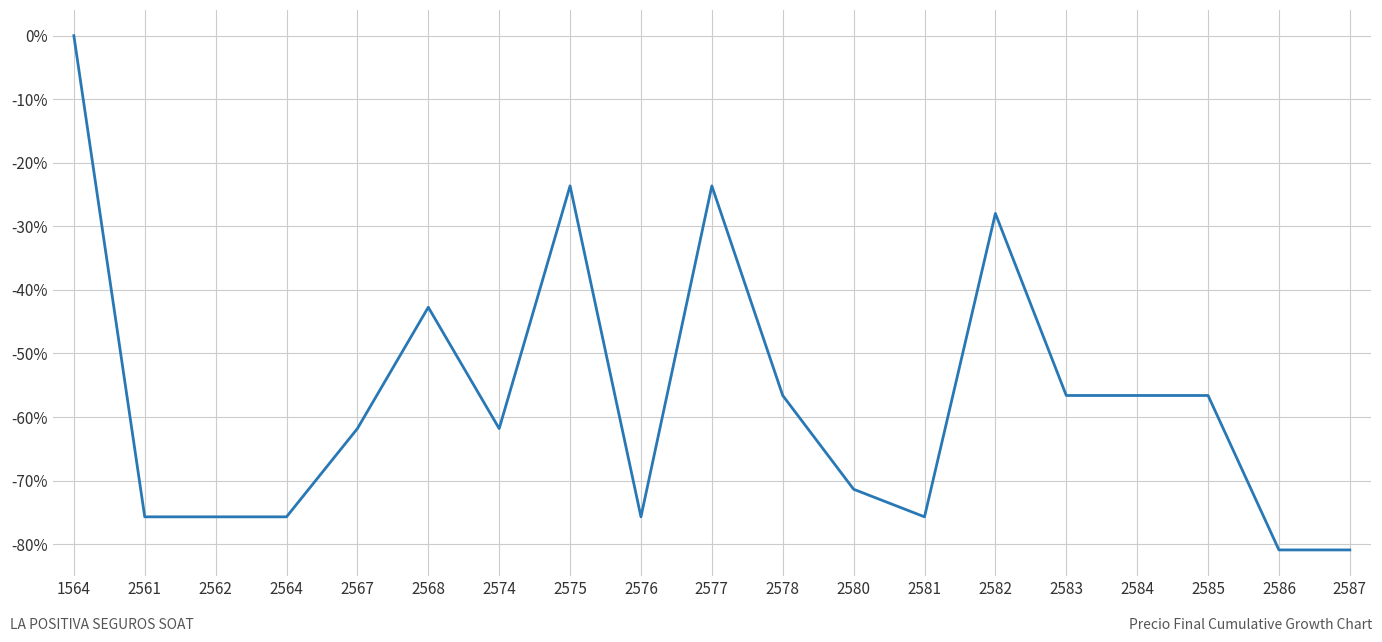

How many negative values are there?

18